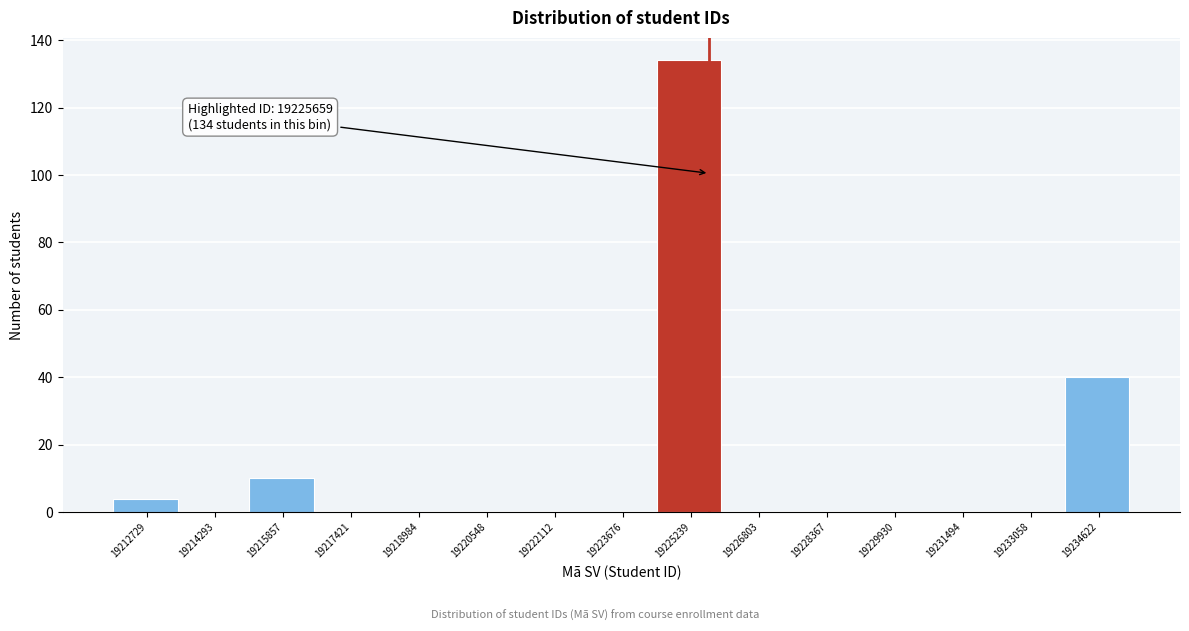

Over which range of the x-axis is the bar tallest?

19224400 to 19226000